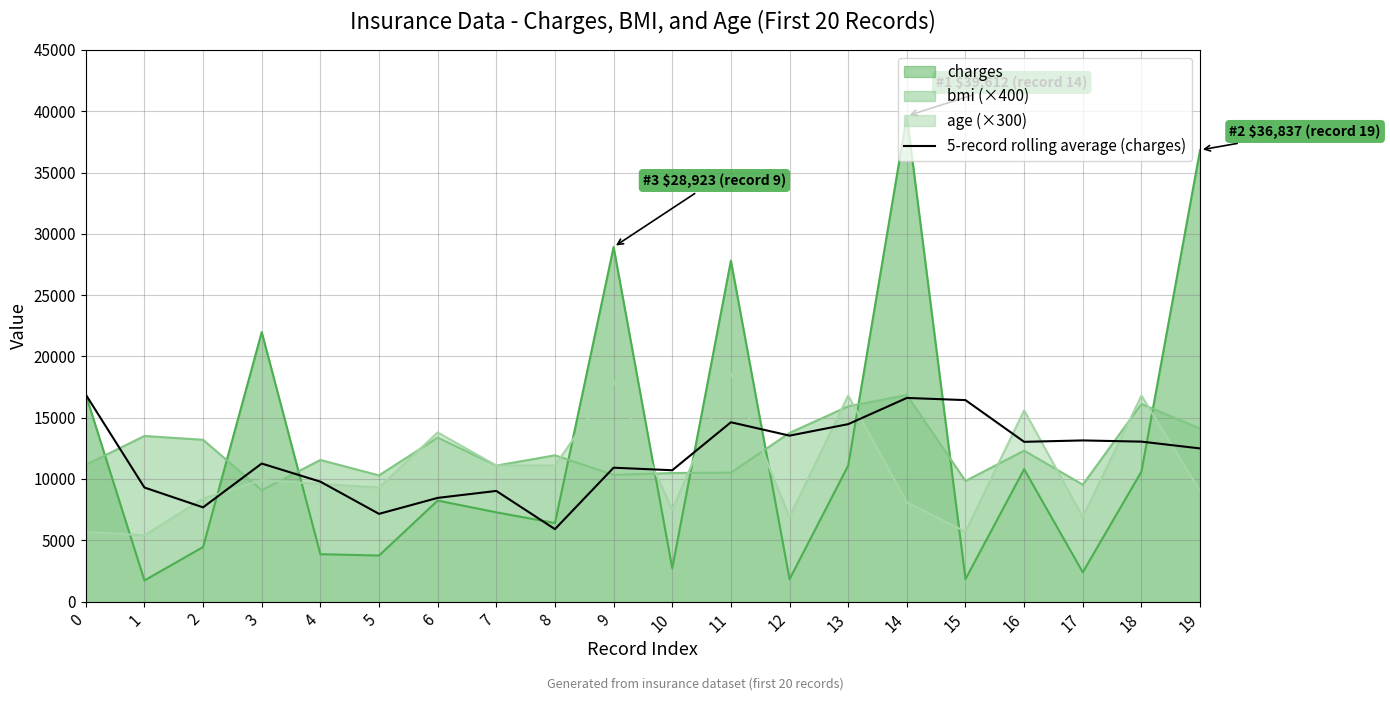

Which series has the largest range (max minus min)?

charges